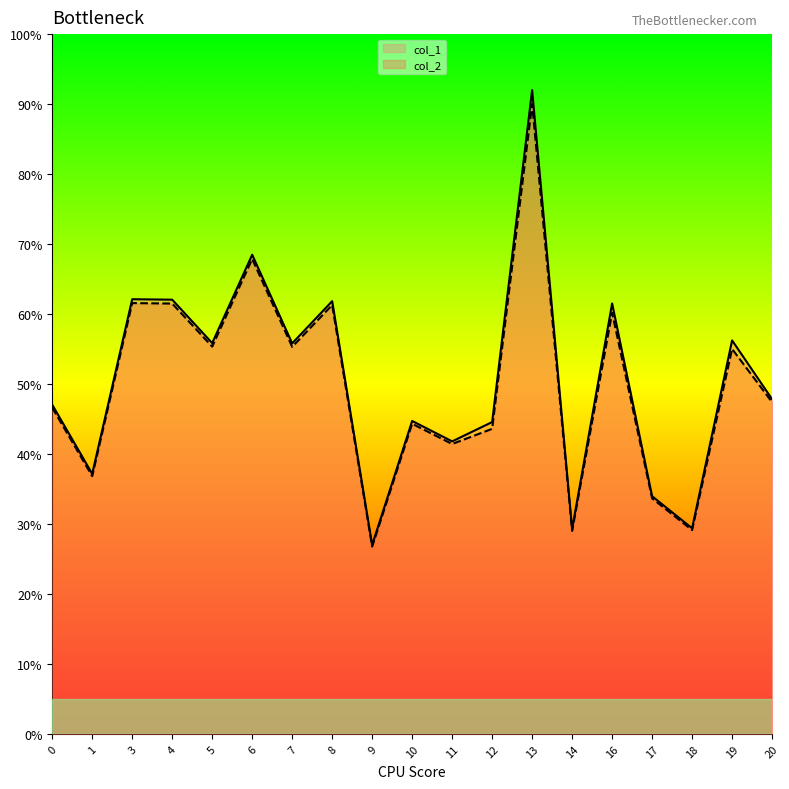

The col_2 series shows 29.0 at 14. True or false?

True